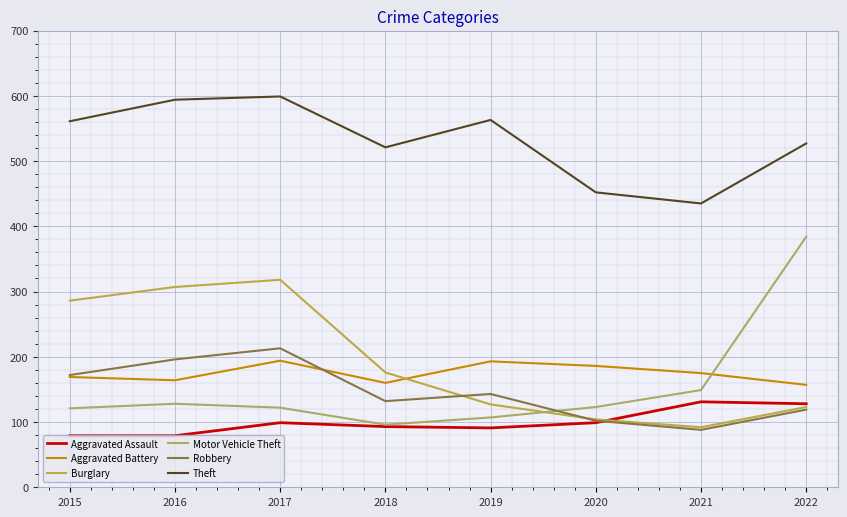

Reading left to right, list all the values displayed in this chart.

Aggravated Assault: 79	79	99	93	91	99	131	128
Aggravated Battery: 169	164	194	160	193	186	175	157
Burglary: 286	307	318	176	127	104	92	123
Motor Vehicle Theft: 121	128	122	96	107	123	149	384
Robbery: 172	196	213	132	143	102	88	119
Theft: 561	594	599	521	563	452	435	527